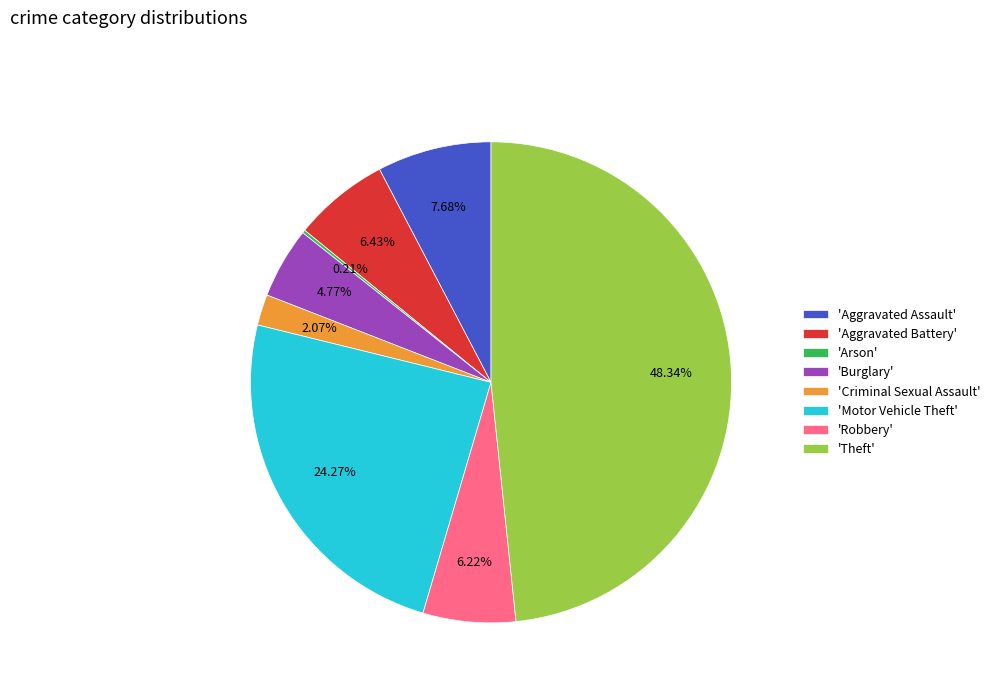

Which slice is the largest?

'Theft'